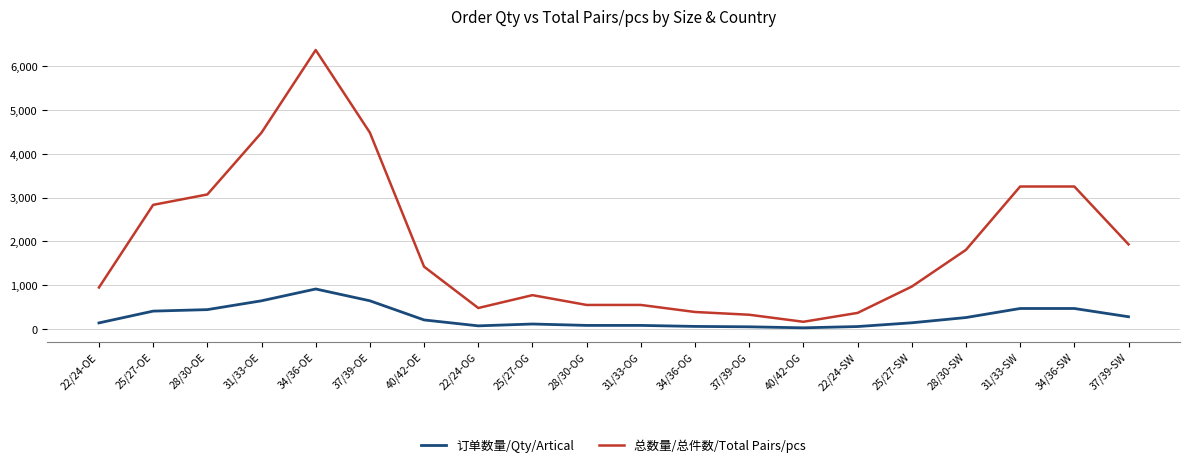

Which series has the largest range (max minus min)?

总数量/总件数/Total Pairs/pcs